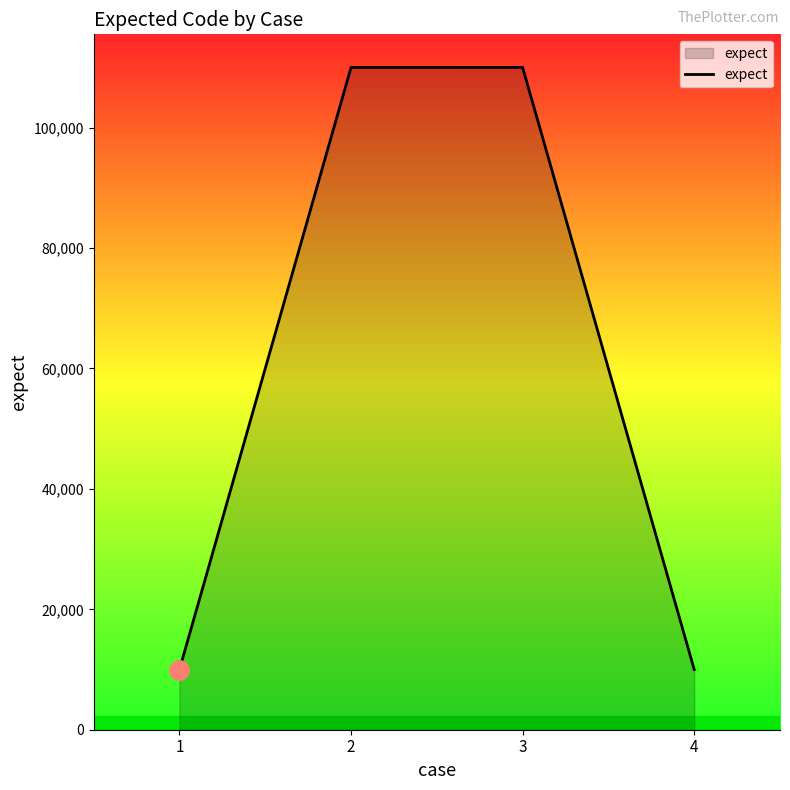

What is the sum of all values?

240009